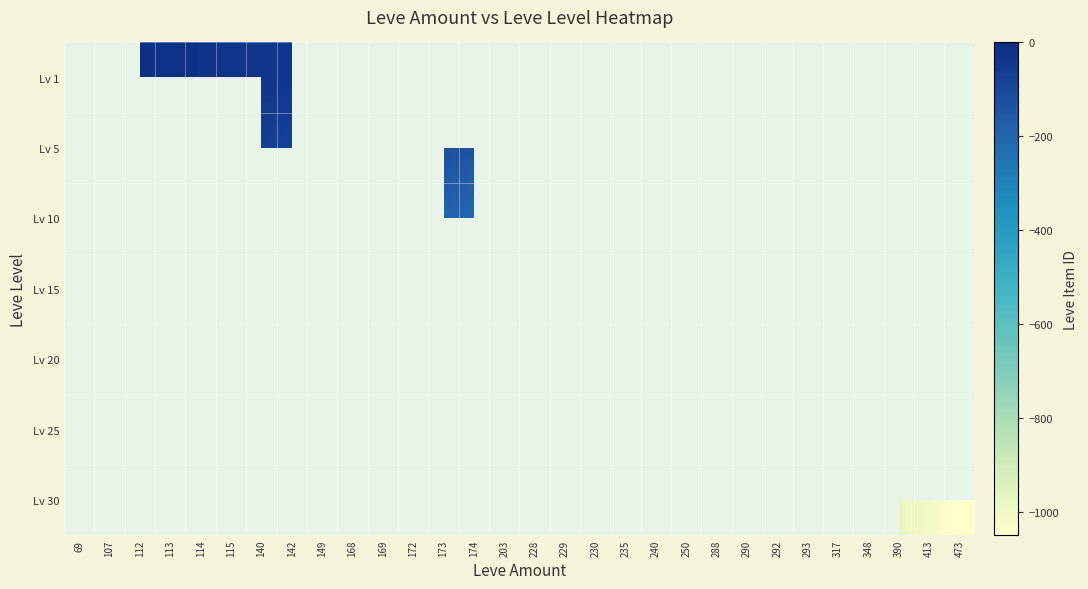

Reading left to right, transcribe all the data shown in this chart.

Lv 1: 69=0	107=0	112=-15	113=-20	114=-25	115=-30	140=-35	142=-40	149=0	168=0	169=-55	172=0	173=0	174=0	203=0	228=0	229=0	230=0	235=0	240=0	250=0	288=0	290=0	292=0	293=0	317=0	348=0	390=0	413=0	473=0
Lv 5: 69=0	107=0	112=0	113=0	114=0	115=0	140=-70	142=-80	149=0	168=0	169=-110	172=0	173=-130	174=-140	203=0	228=0	229=0	230=0	235=0	240=0	250=0	288=0	290=0	292=0	293=0	317=0	348=0	390=0	413=0	473=0
Lv 10: 69=0	107=0	112=0	113=0	114=0	115=0	140=0	142=0	149=0	168=-150	169=0	172=-180	173=-195	174=-210	203=0	228=0	229=0	230=0	235=0	240=-300	250=0	288=-330	290=0	292=-360	293=0	317=0	348=0	390=0	413=0	473=0
Lv 15: 69=0	107=0	112=0	113=0	114=0	115=0	140=0	142=0	149=0	168=0	169=0	172=0	173=0	174=0	203=0	228=-320	229=-340	230=-360	235=-380	240=-400	250=0	288=0	290=0	292=0	293=-500	317=0	348=0	390=0	413=0	473=0
Lv 20: 69=-25	107=-50	112=0	113=0	114=0	115=0	140=0	142=0	149=0	168=0	169=0	172=0	173=0	174=0	203=-375	228=0	229=0	230=0	235=0	240=0	250=0	288=0	290=-575	292=0	293=-625	317=0	348=-675	390=0	413=0	473=0
Lv 25: 69=0	107=0	112=0	113=0	114=0	115=0	140=0	142=0	149=0	168=0	169=0	172=0	173=0	174=0	203=-450	228=0	229=0	230=0	235=0	240=0	250=-630	288=0	290=-690	292=0	293=0	317=-780	348=0	390=0	413=0	473=0
Lv 30: 69=0	107=0	112=0	113=0	114=0	115=0	140=0	142=0	149=-315	168=0	169=0	172=0	173=0	174=0	203=0	228=0	229=0	230=0	235=0	240=0	250=0	288=0	290=0	292=0	293=0	317=0	348=0	390=-980	413=-1015	473=-1050